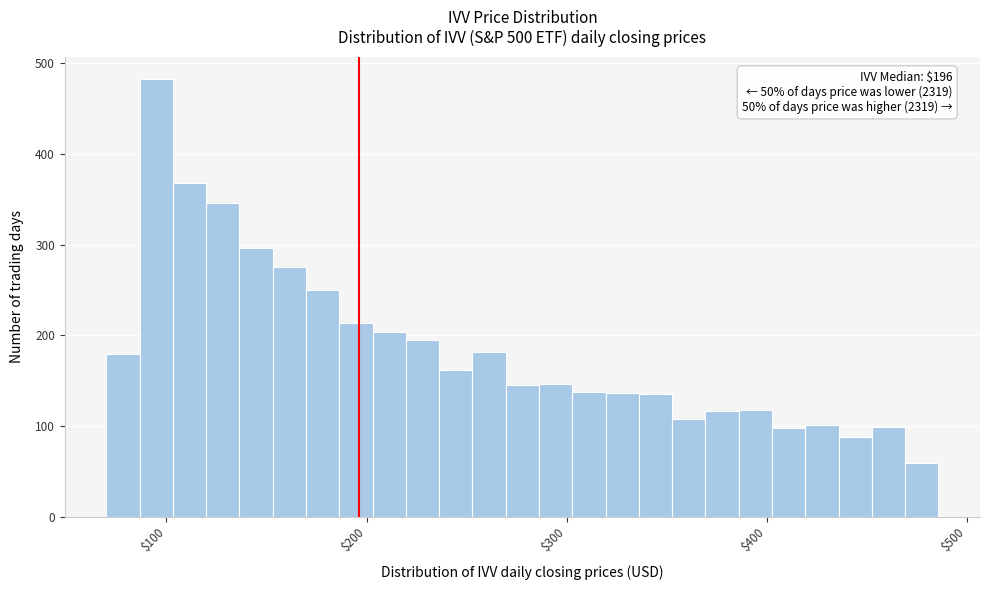

Read against the x-axis, roughly where is the centre of the tallest bar?

90